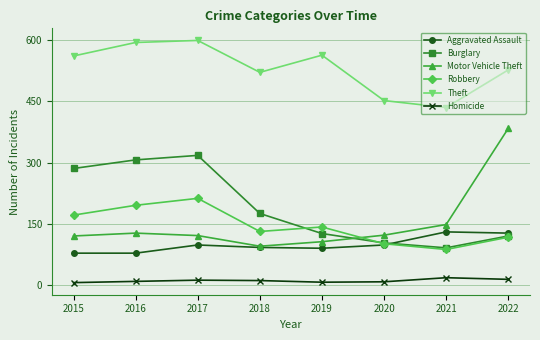

Is the value of Motor Vehicle Theft at 2015 greater than the value of Burglary at 2018?

No